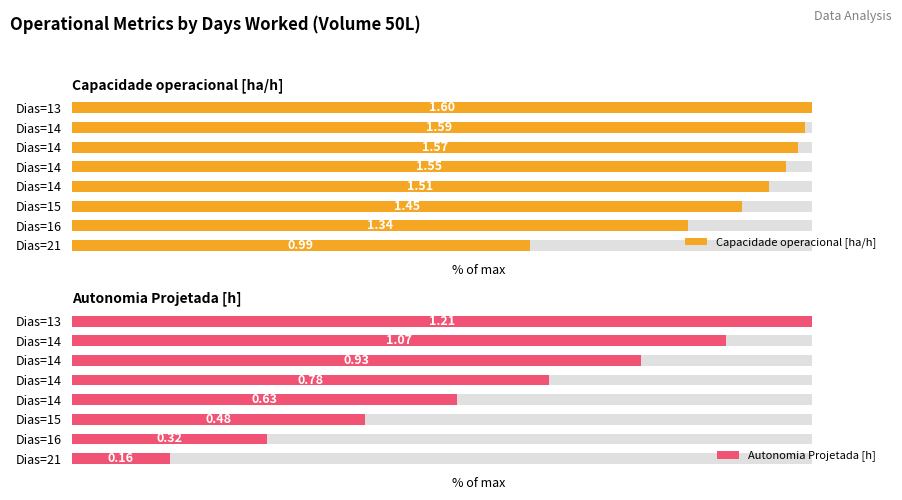

The Autonomia Projetada [h] series shows 24.5 at 2. True or false?

False